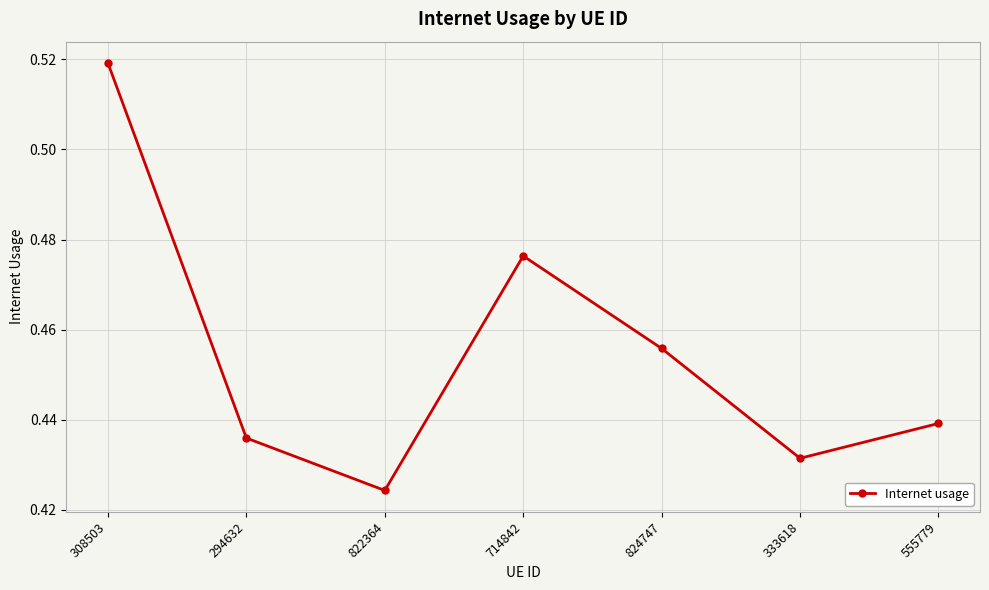

True or false: the data shows 0.3 at 822364.

False